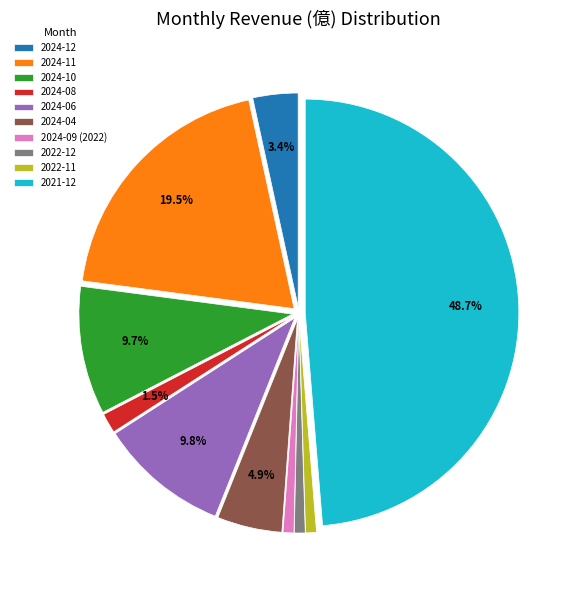

To the nearest percent, what percentage of the pie is 2024-06?

10%